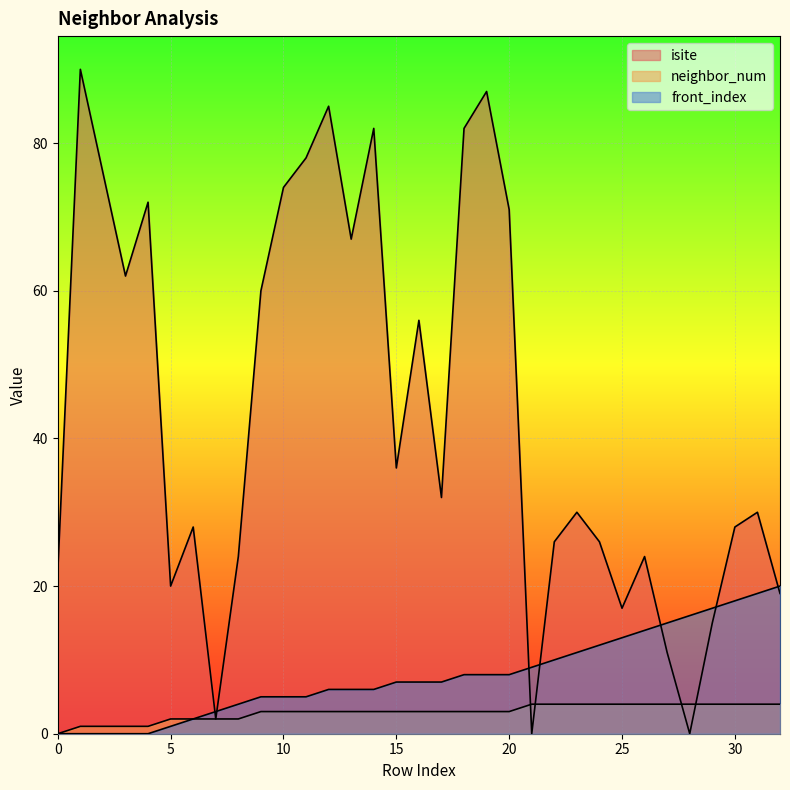

List the series in order of their peak value, highest first.

isite, front_index, neighbor_num